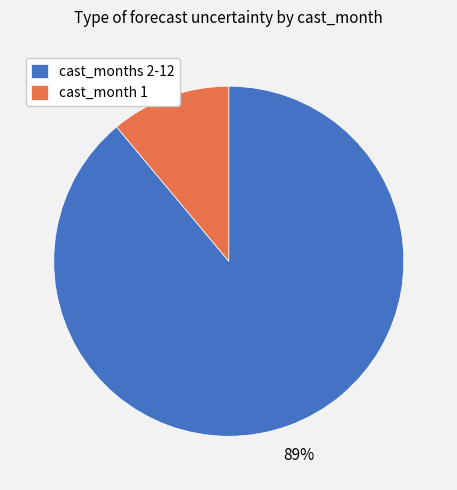

What percentage is the cast_months 2-12 slice, to the nearest percent?

89%